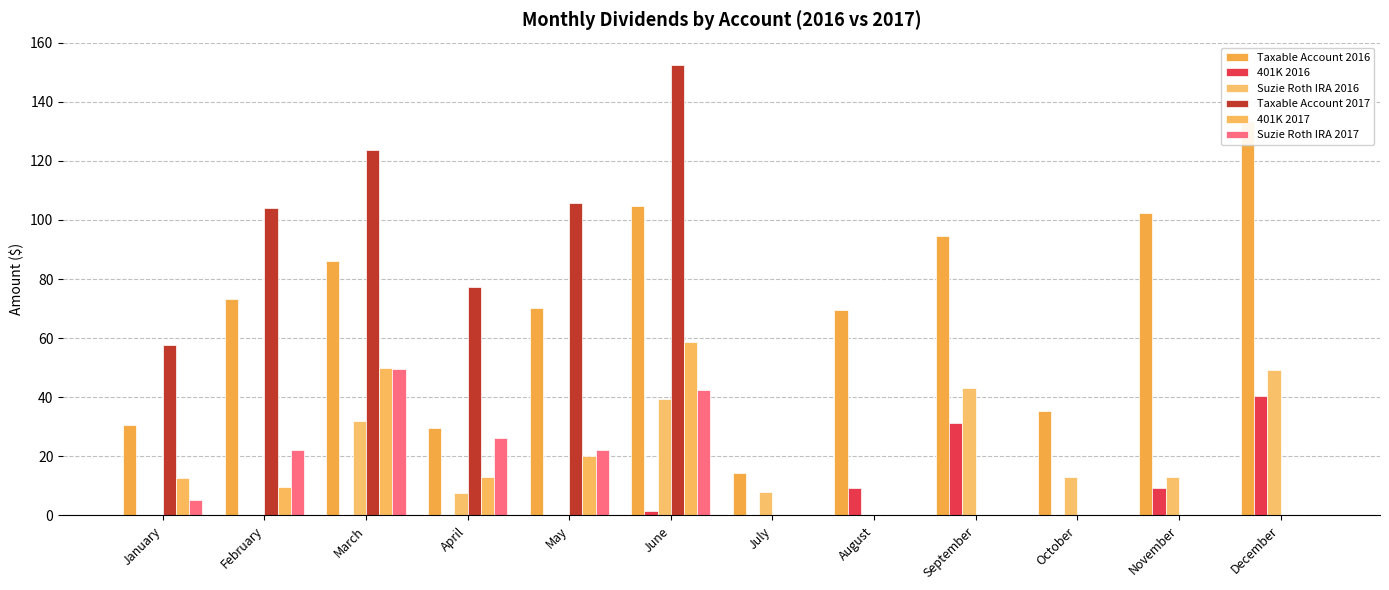

Which has a higher value, January or June?

June